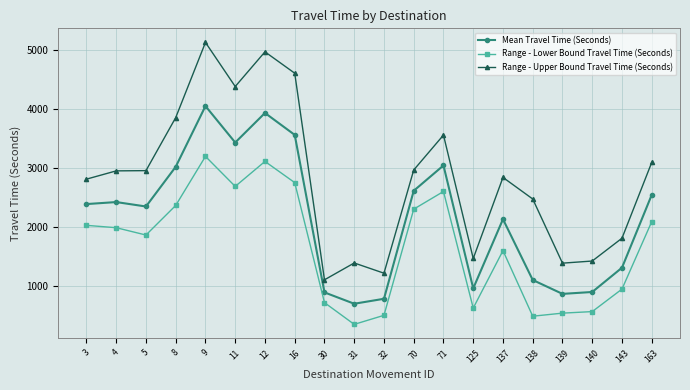

List the series in order of their overall mean, highest first.

Range - Upper Bound Travel Time (Seconds), Mean Travel Time (Seconds), Range - Lower Bound Travel Time (Seconds)